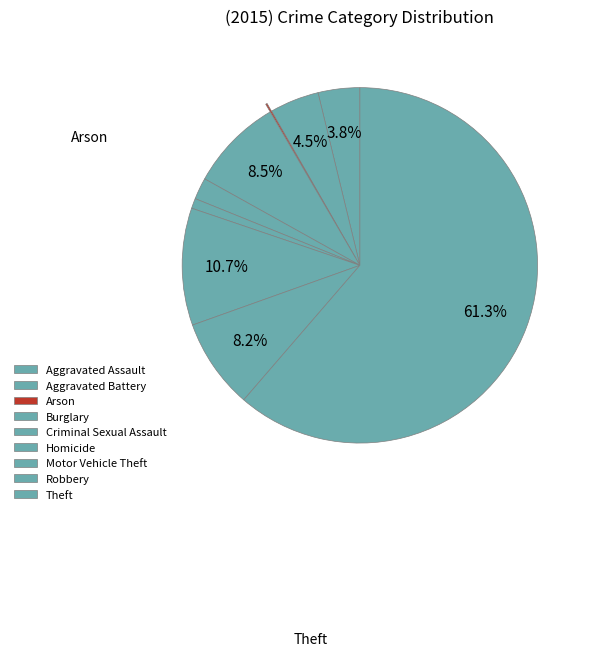

To the nearest percent, what percentage of the pie is Motor Vehicle Theft?

11%